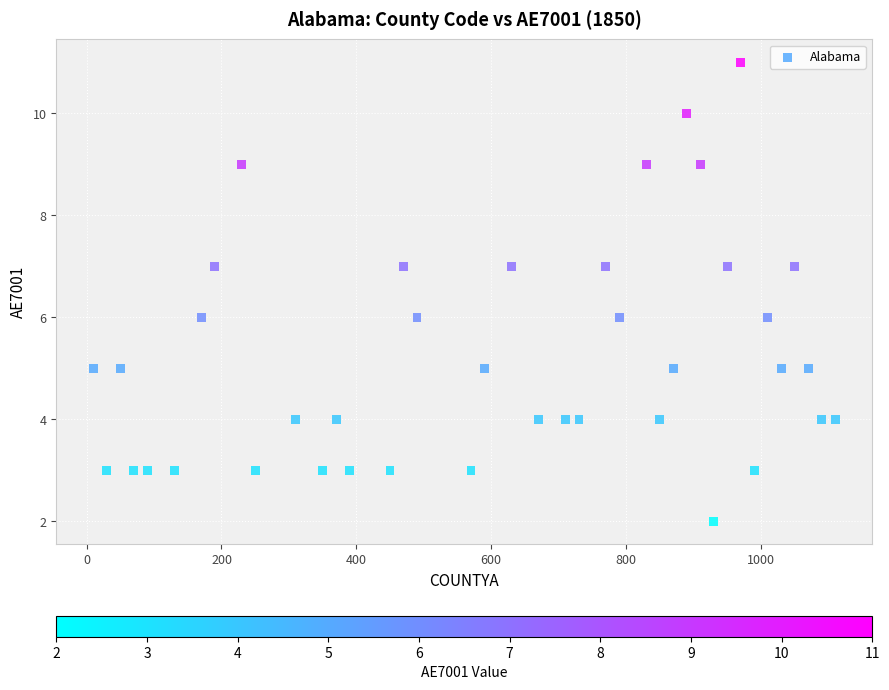

What is the range of X values (max minus min)?

1100